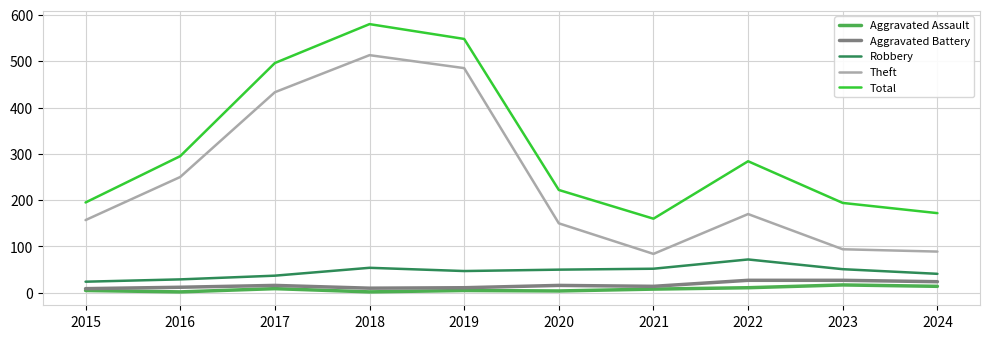

True or false: Robbery and Aggravated Battery intersect in this chart.

False